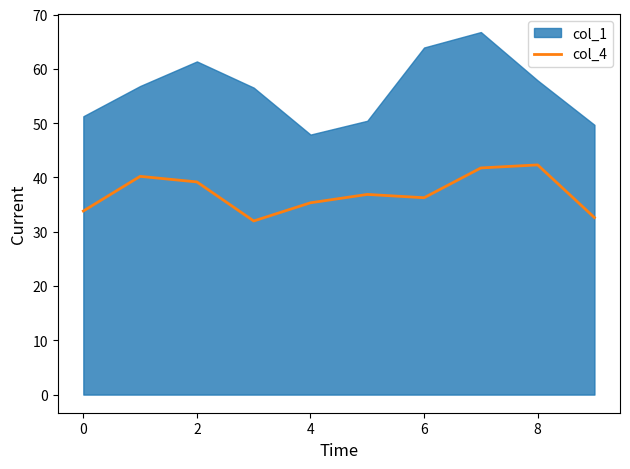

True or false: there are more than 2 points higher than both neighbors.

True